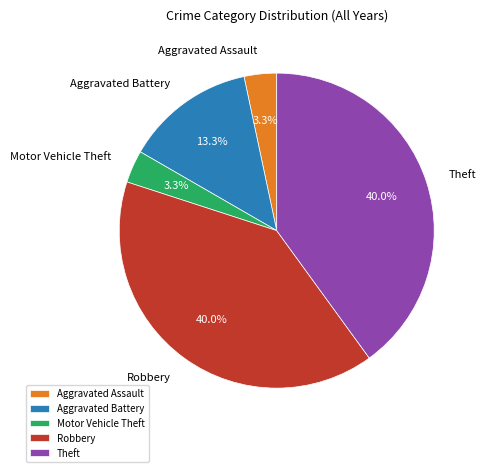

To the nearest percent, what is the difference between the Robbery and Aggravated Assault slice percentages?

37%